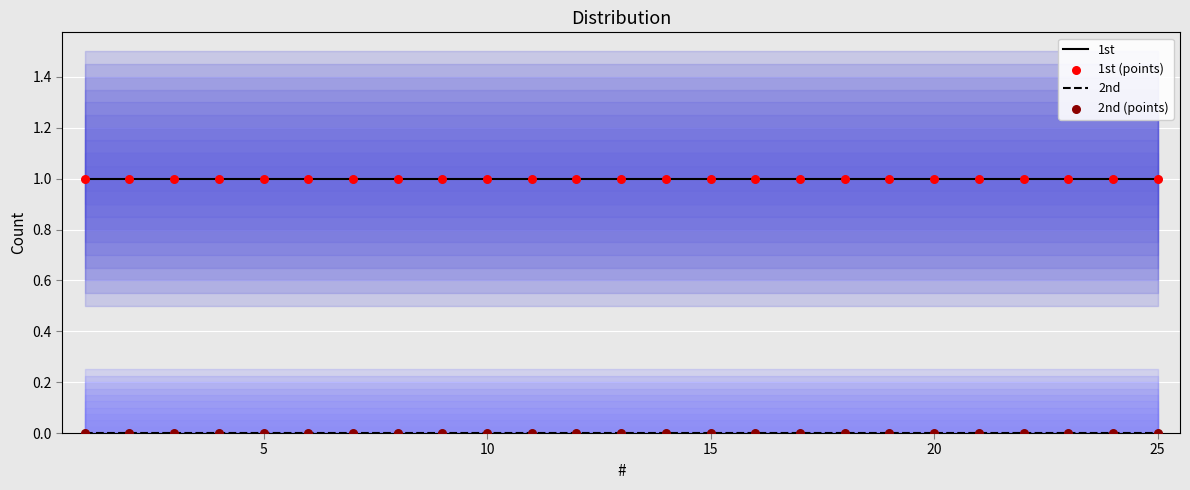

Is the value of 2nd at 11 greater than the value of 1st at 11?

No